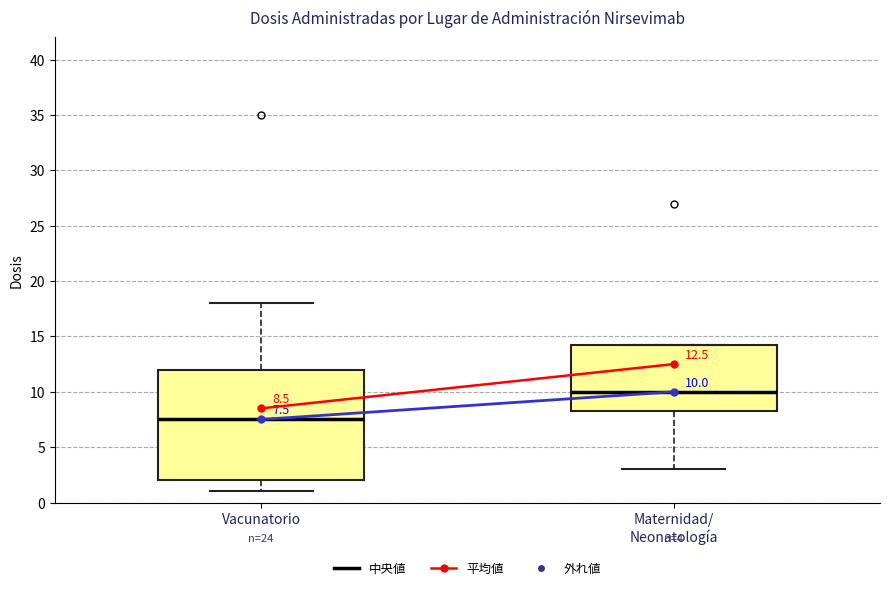

Which box's median line is the lowest?

Vacunatorio